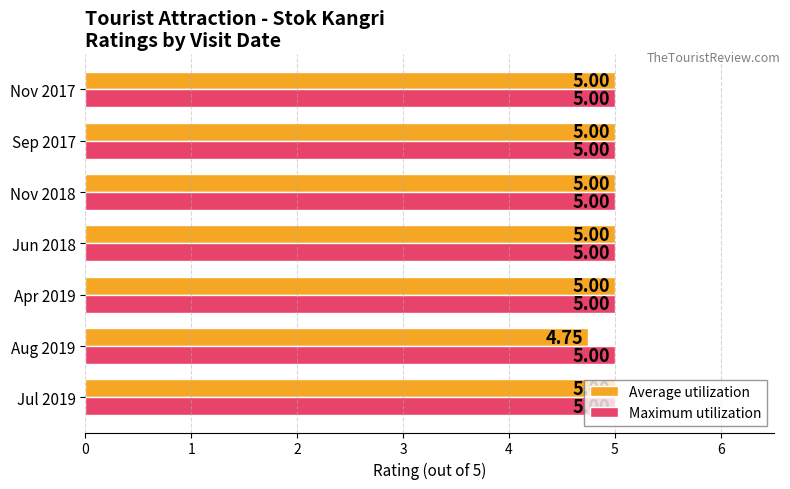

Which series has the widest spread of values?

Average utilization